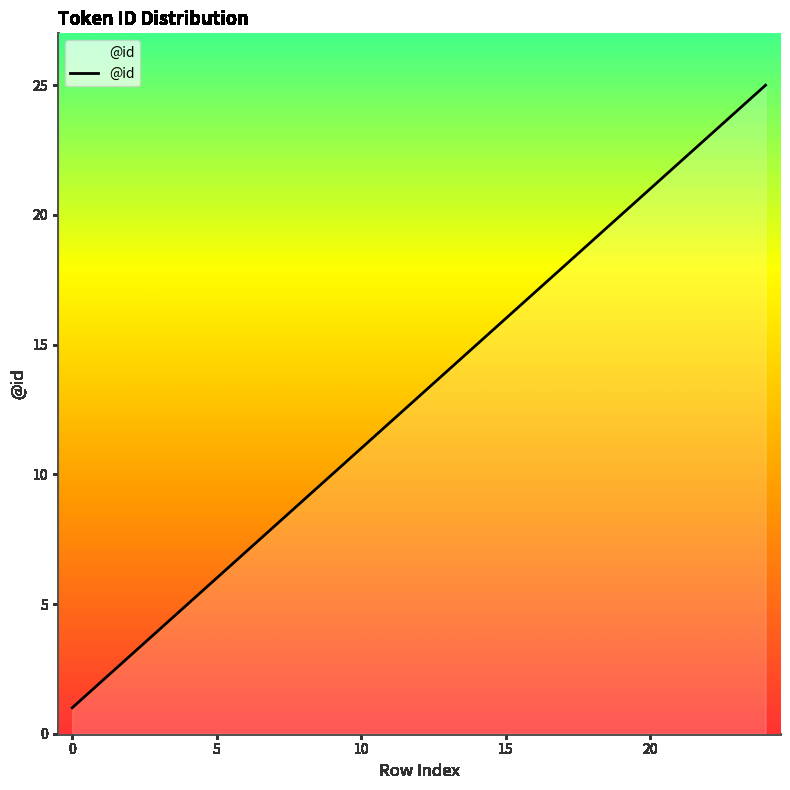

What is the greatest value displayed?

25